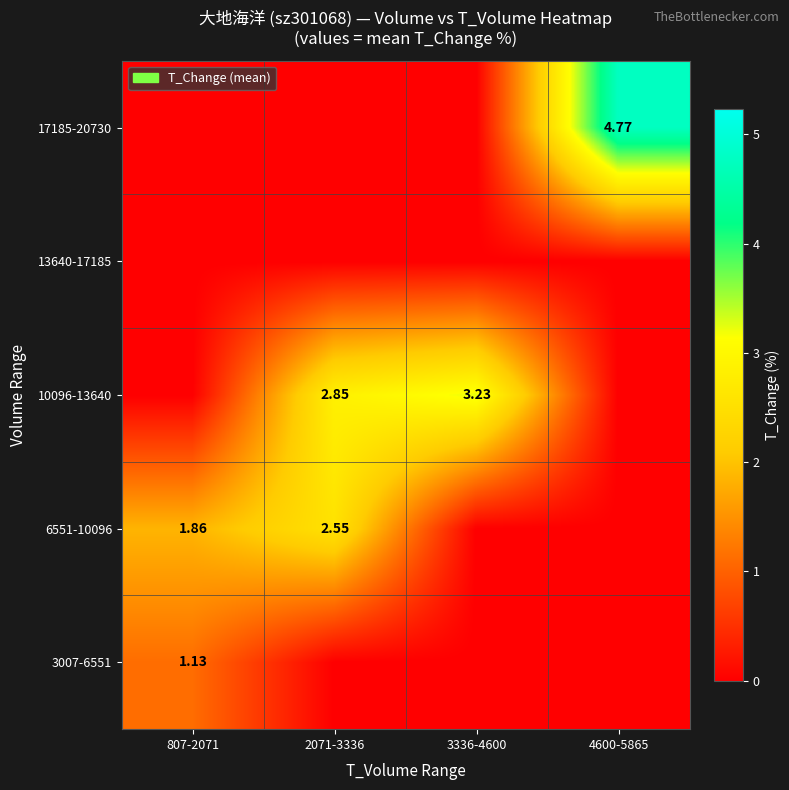

Rank the categories by 3007-6551 value from highest to lowest.

807-2071, 2071-3336, 3336-4600, 4600-5865